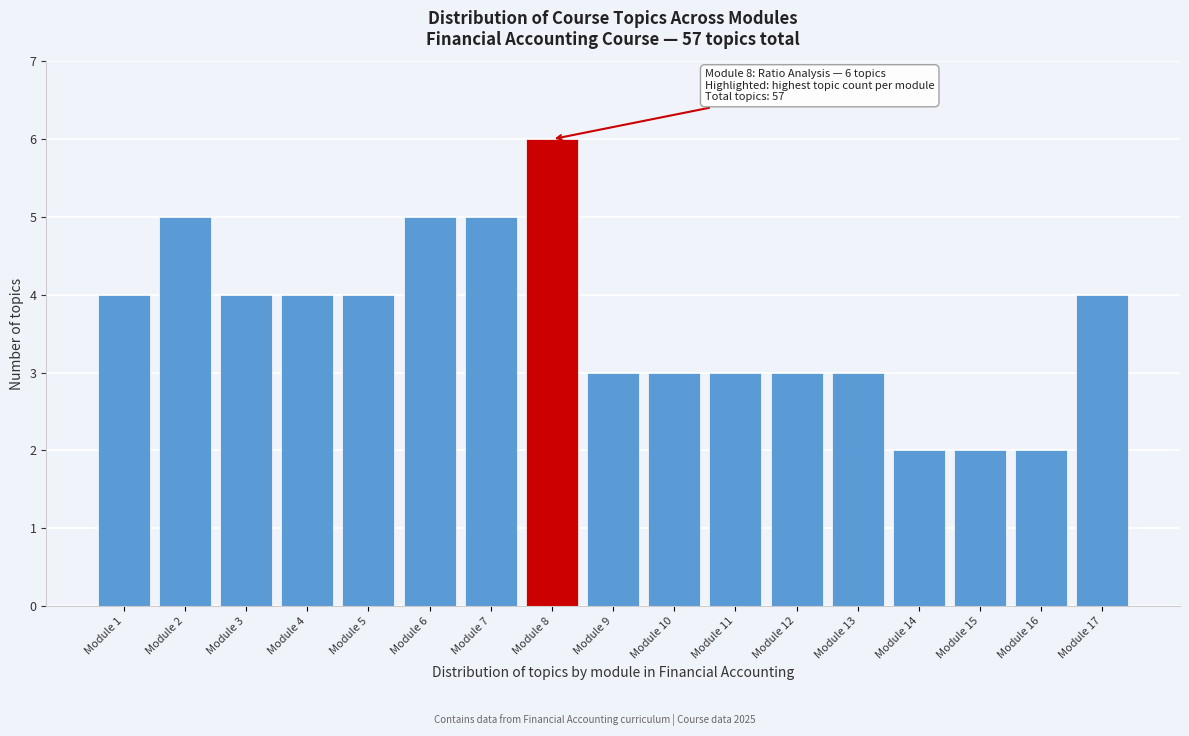

Reading right to left, extract all data points from this chart.

4	2	2	2	3	3	3	3	3	6	5	5	4	4	4	5	4